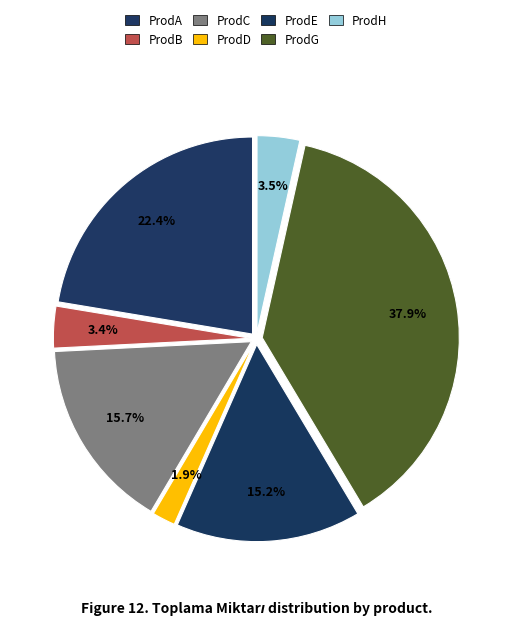

Rank the categories by value from lowest to highest.

ProdD, ProdB, ProdH, ProdE, ProdC, ProdA, ProdG